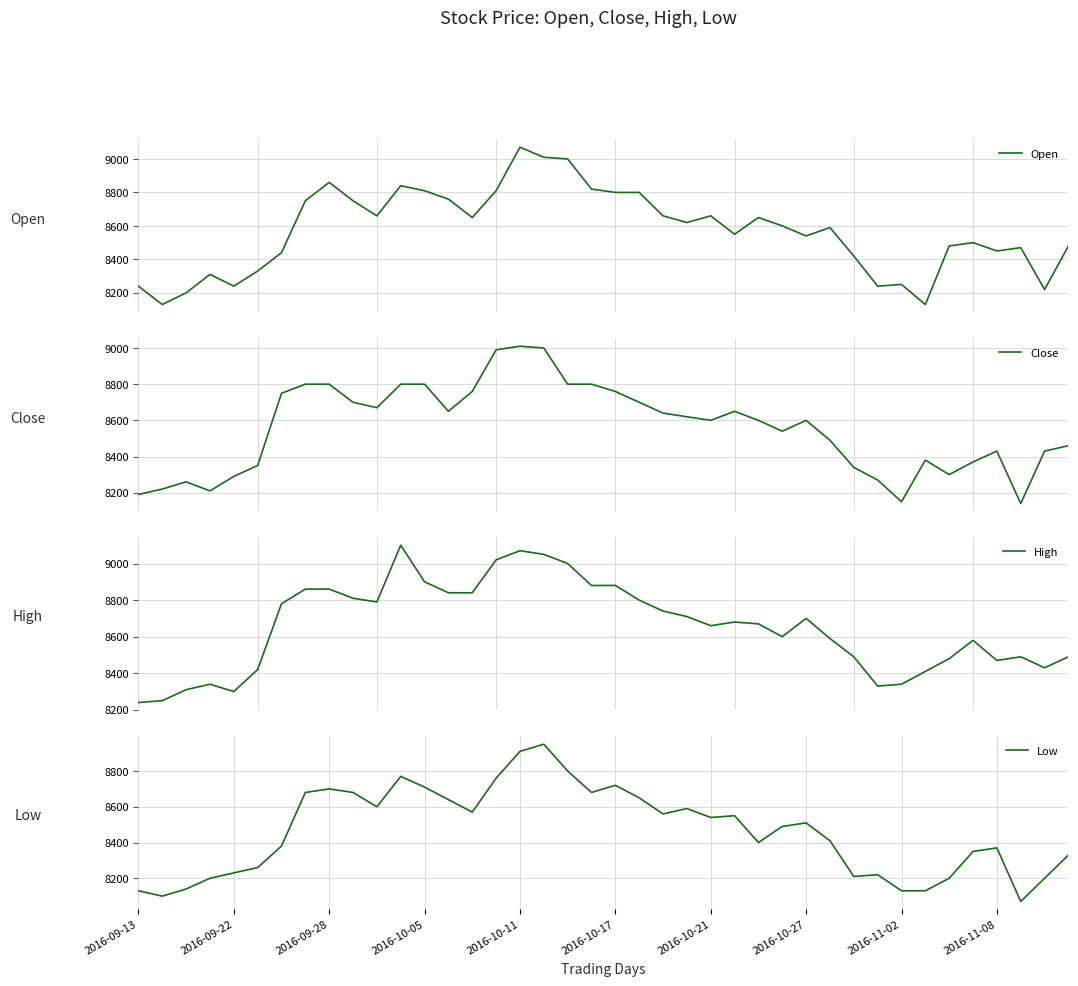

What is the highest value of the Low series?

8950